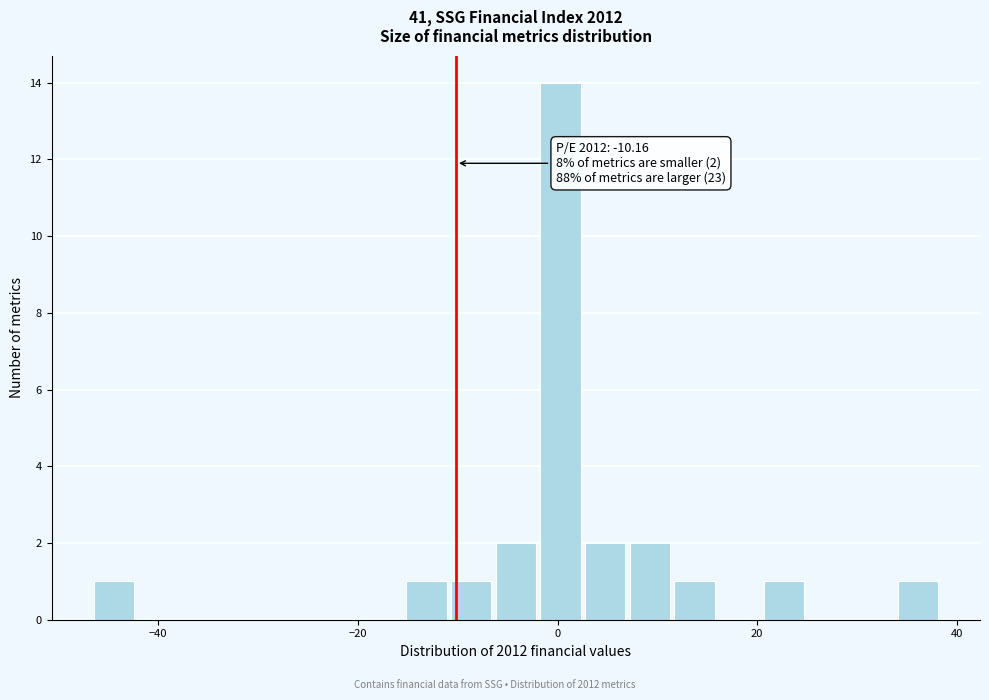

Read against the x-axis, roughly where is the centre of the tallest bar?

0